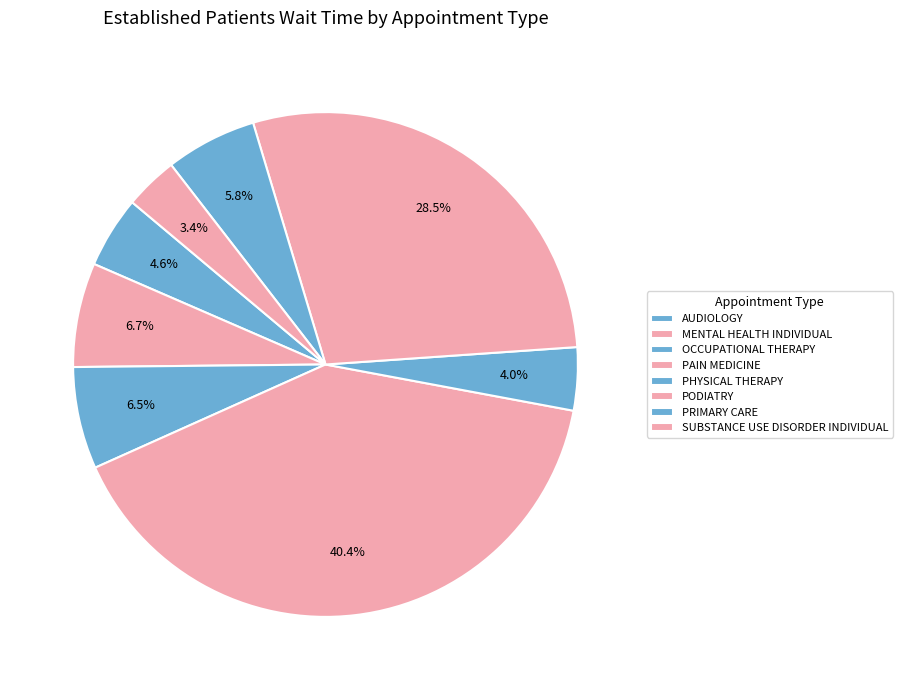

Combined, what portion of the pie is SUBSTANCE USE DISORDER INDIVIDUAL and PRIMARY CARE?

9.3%